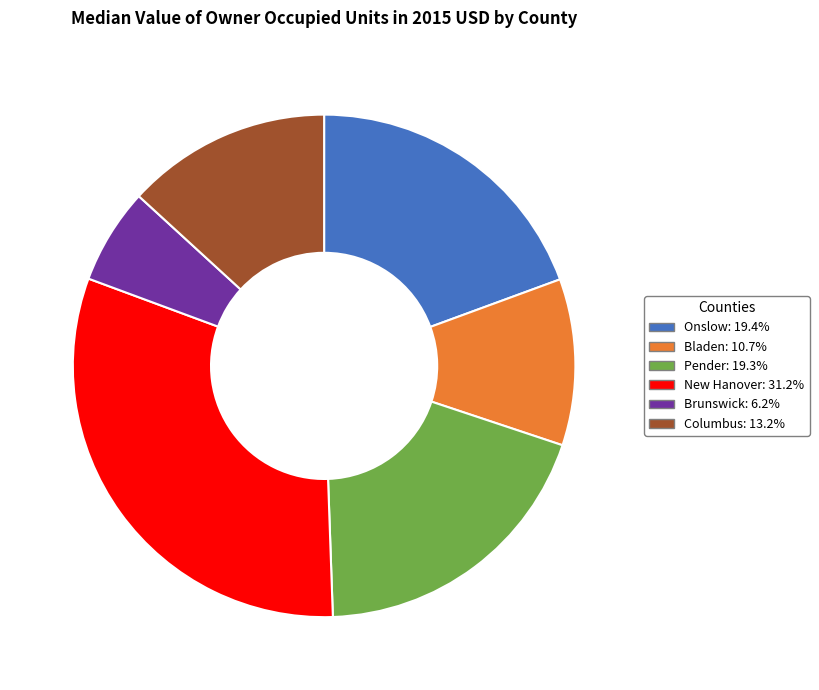

Do Onslow and New Hanover together represent more than half of the pie?

Yes